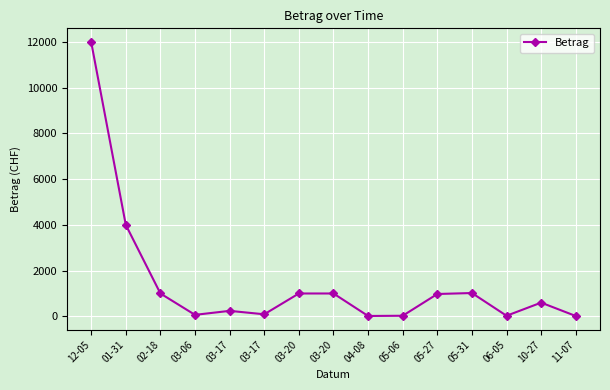

Approximately how many times larger is the value at 10-27 compared to 04-08?

36.8